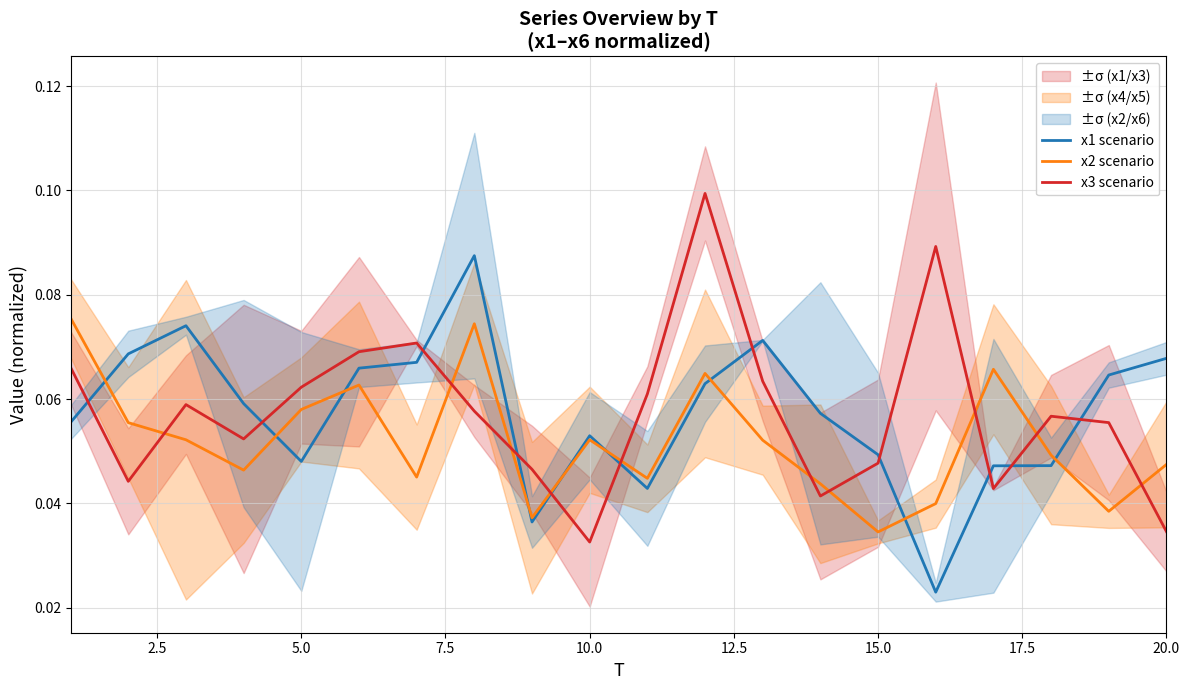

True or false: x2 scenario and x3 scenario intersect in this chart.

True